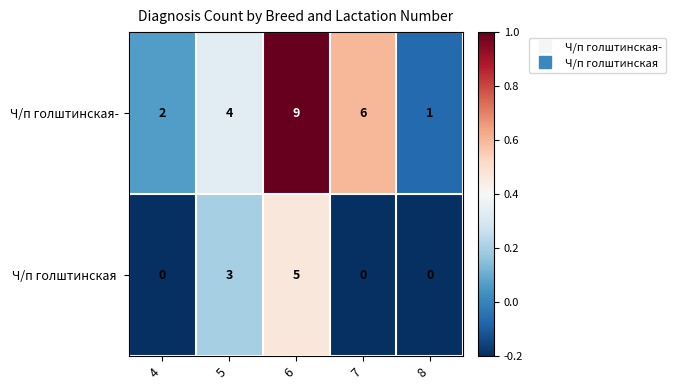

Which series has the largest range (max minus min)?

Ч/п голштинская-